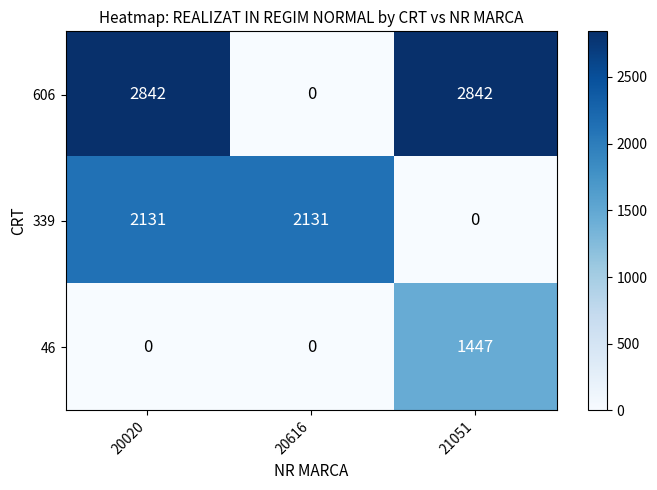

Which series has the largest total across all categories?

606